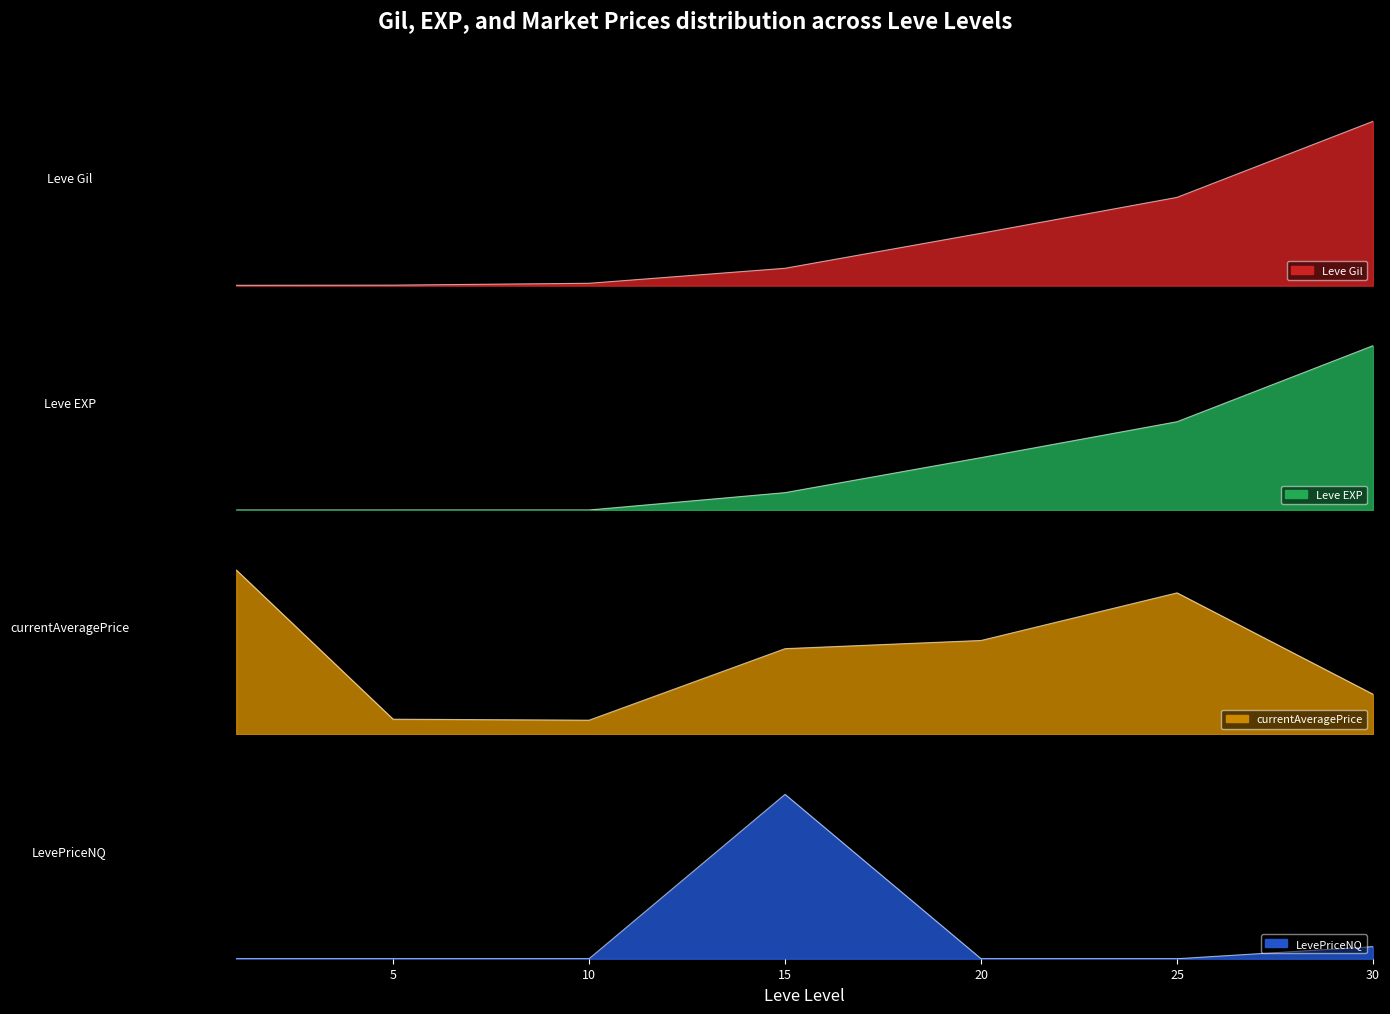

Reading right to left, list all the values displayed in this chart.

Leve Gil: 1.0	0.5	0.3	0.1	0.0	0.0	0.0
Leve EXP: 1.0	0.5	0.3	0.1	0.0	0.0	0.0
currentAveragePrice: 0.2	0.9	0.6	0.5	0.1	0.1	1.0
LevePriceNQ: 0.1	0.0	0.0	1.0	0.0	0.0	0.0